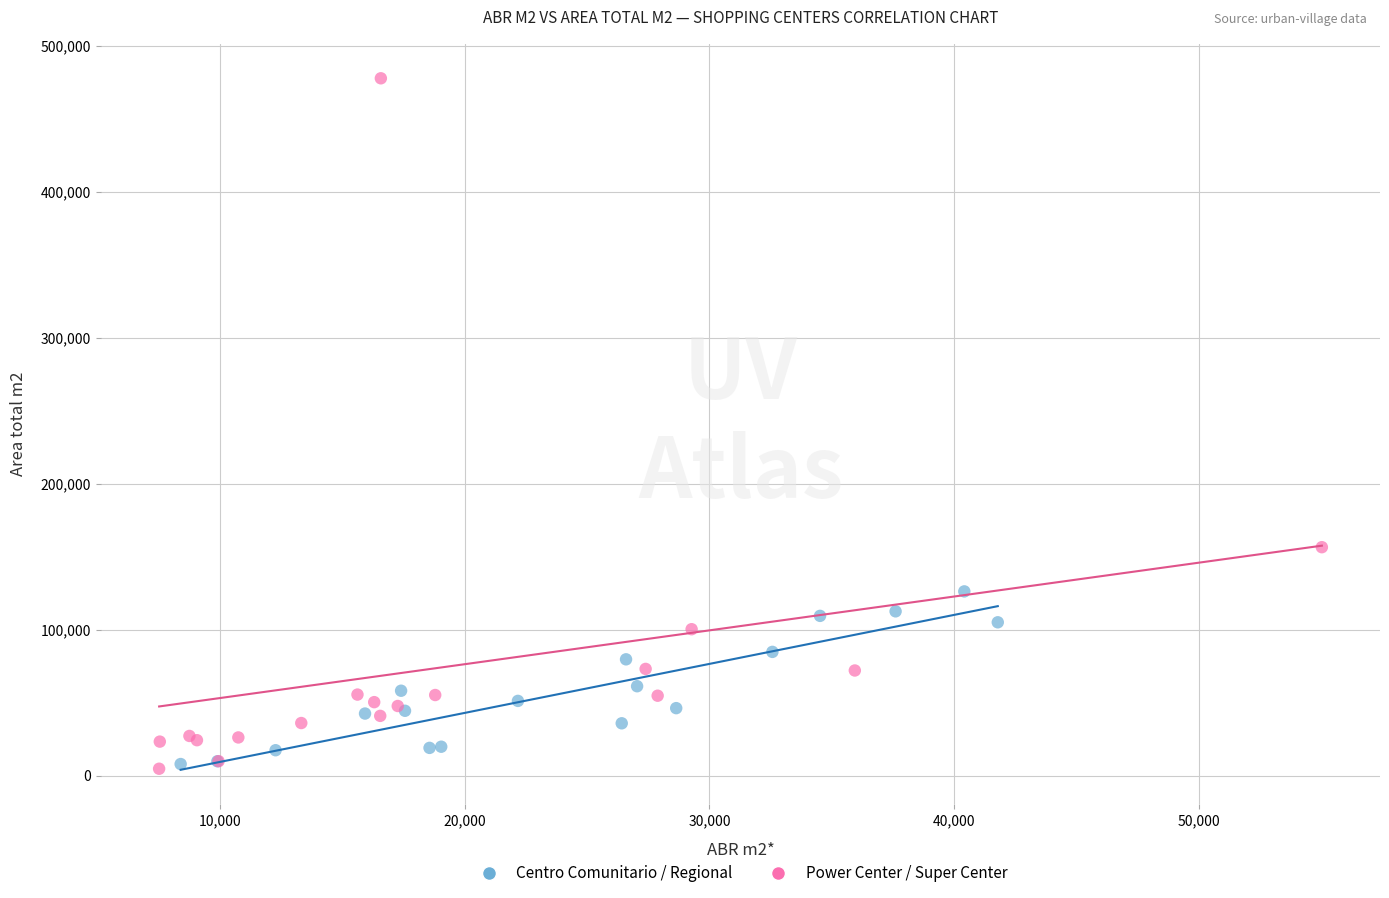

Which series has the widest spread of Y values?

Power Center / Super Center